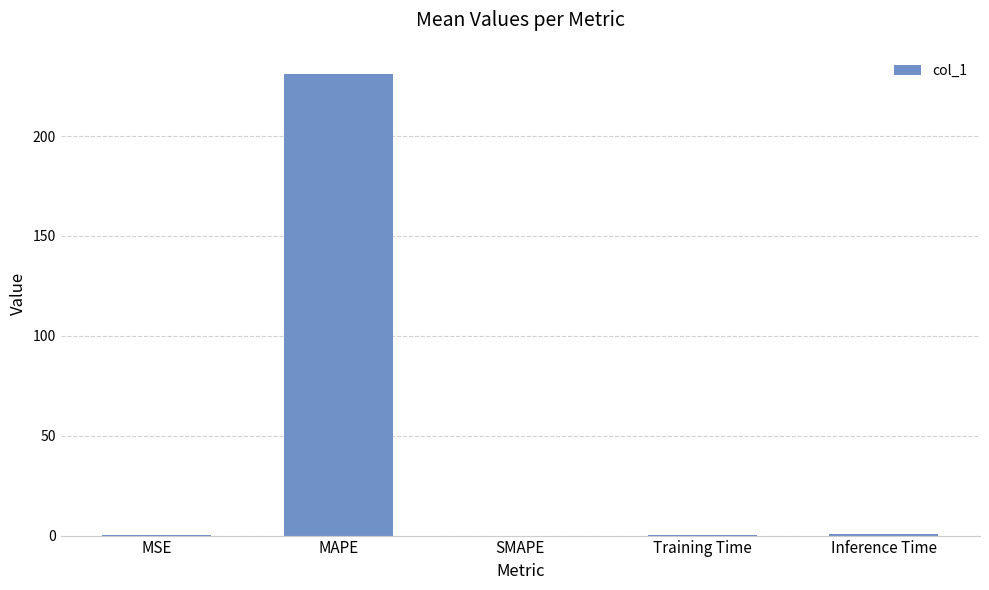

What is the greatest value displayed?

231.0